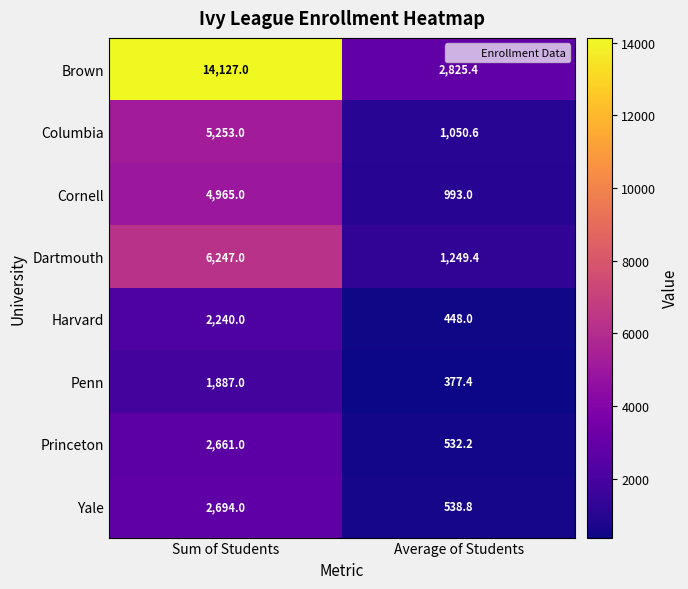

How many distinct data groups are displayed?

8